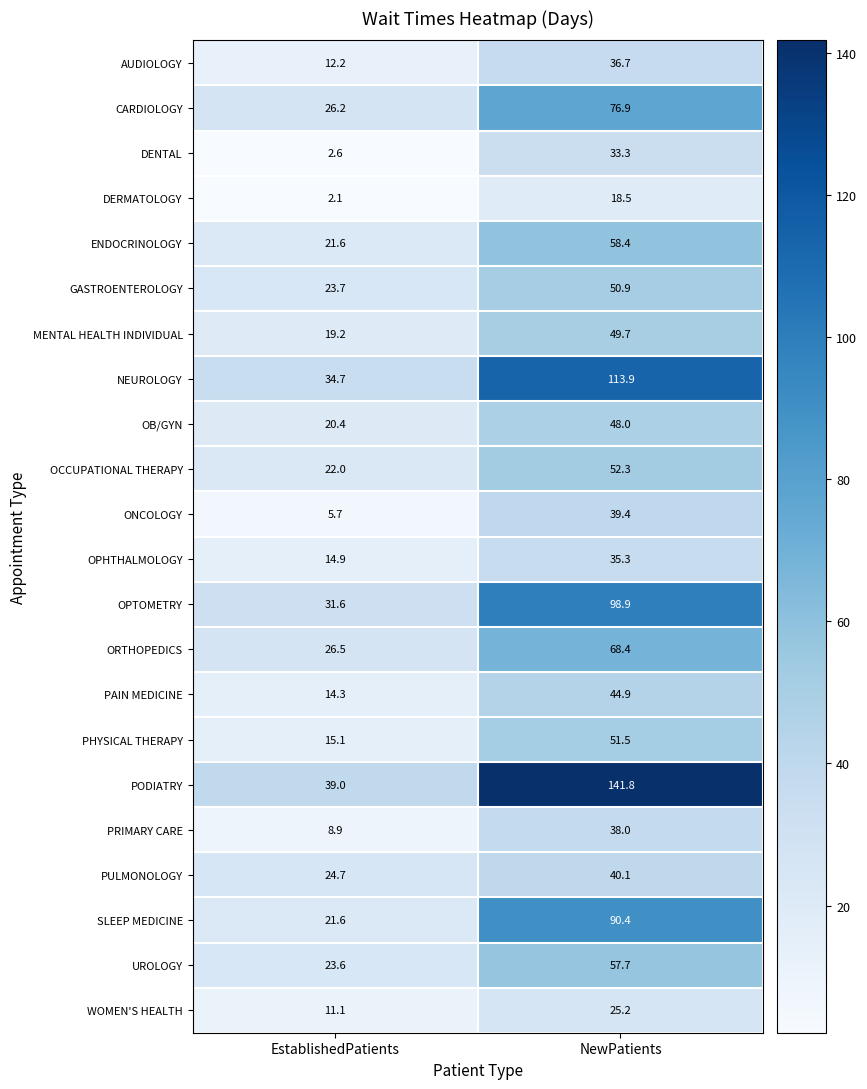

List the labels in order of AUDIOLOGY value, largest first.

NewPatients, EstablishedPatients